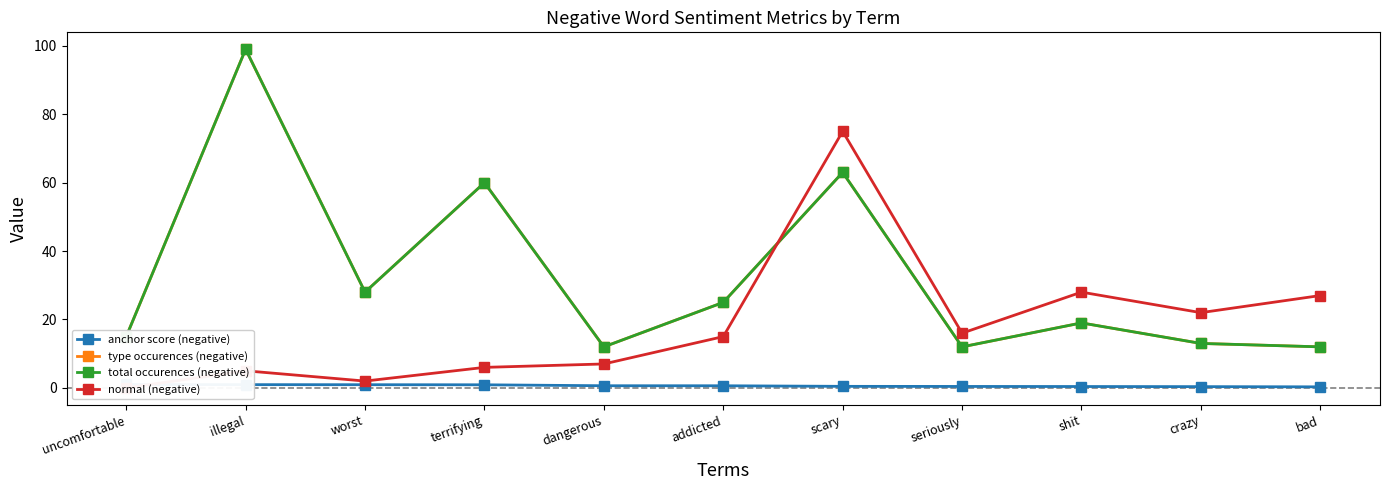

Reading left to right, transcribe all the data shown in this chart.

anchor score (negative): 1.0	1.0	0.9	0.9	0.6	0.6	0.5	0.4	0.4	0.4	0.3
type occurences (negative): 15.0	99.0	28.0	60.0	12.0	25.0	63.0	12.0	19.0	13.0	12.0
total occurences (negative): 15.0	99.0	28.0	60.0	12.0	25.0	63.0	12.0	19.0	13.0	12.0
normal (negative): 0.0	5.0	2.0	6.0	7.0	15.0	75.0	16.0	28.0	22.0	27.0